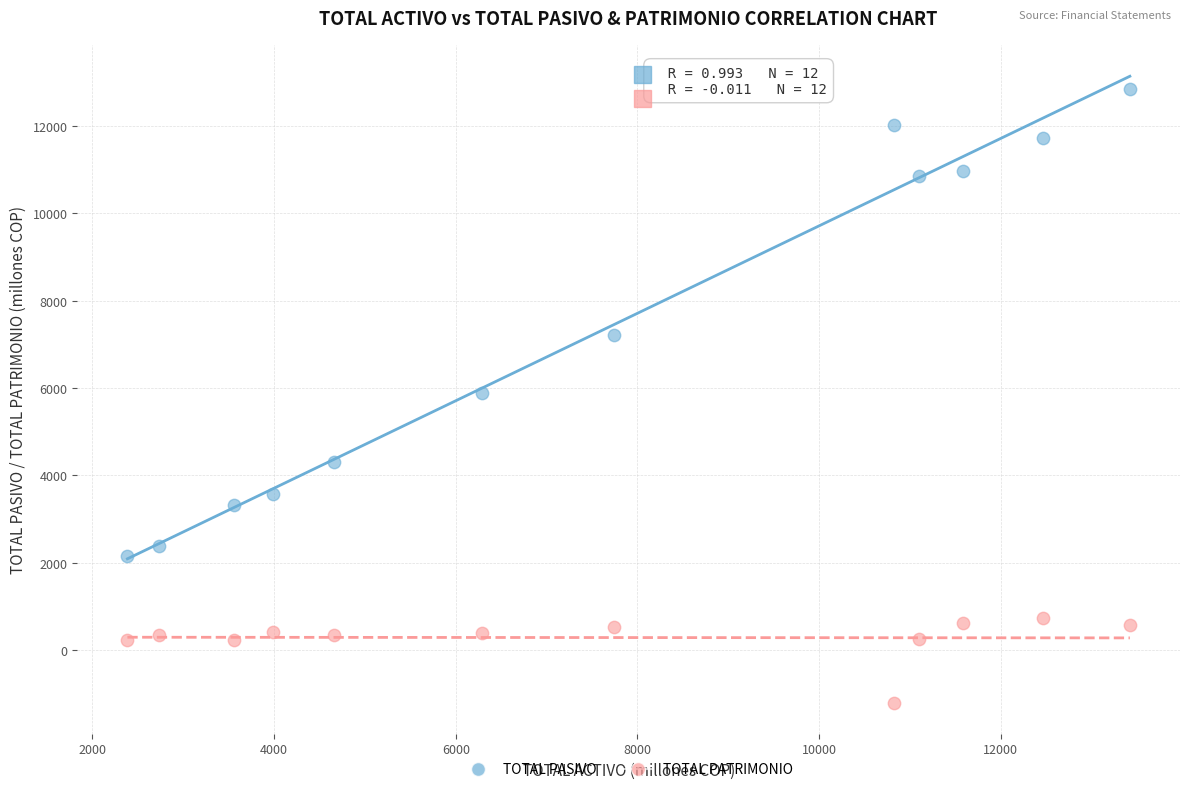

Across all data points, what is the range of X values (max minus min)?

11035.2